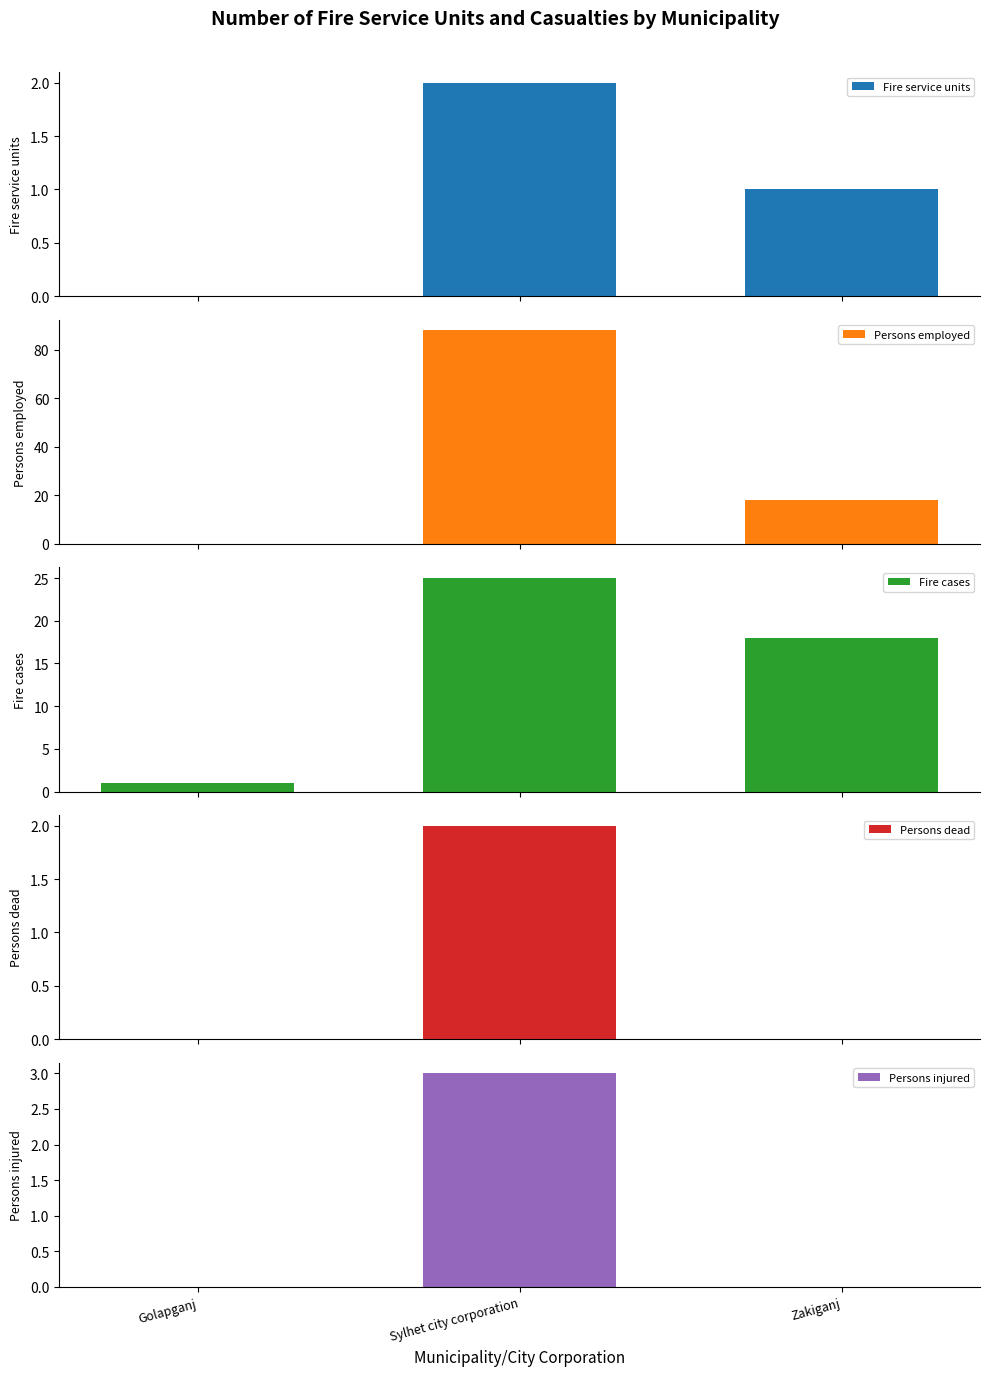

Where does the Persons employed series first go above 18?

Sylhet city corporation